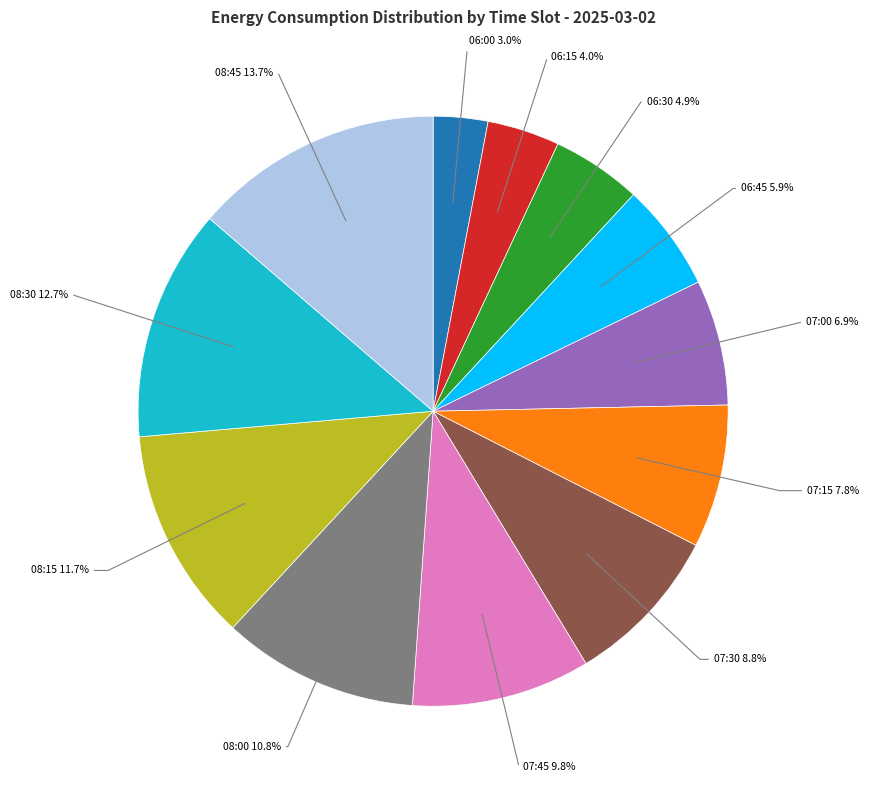

True or false: 07:00 accounts for 7% of the total.

True